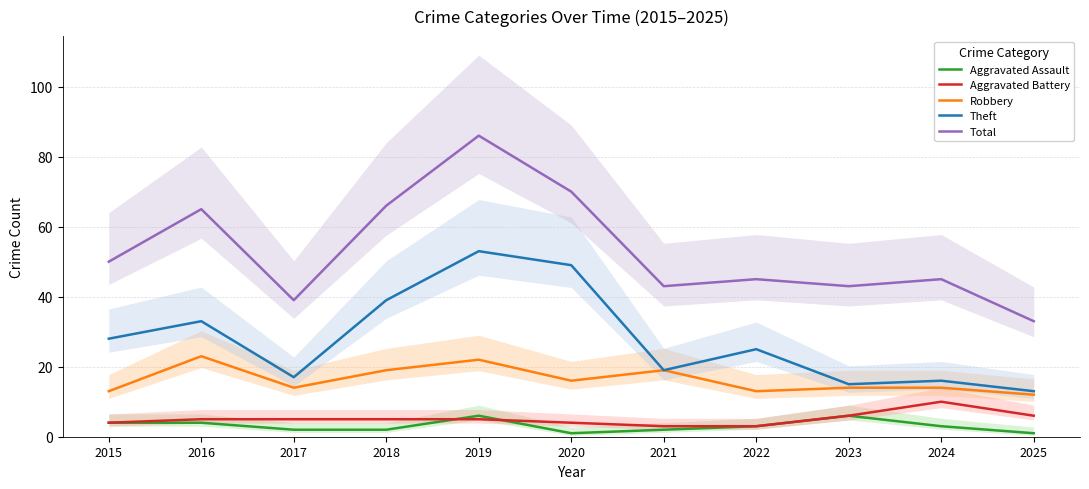

What is the value of the Aggravated Assault point at the 9th from the left?

6